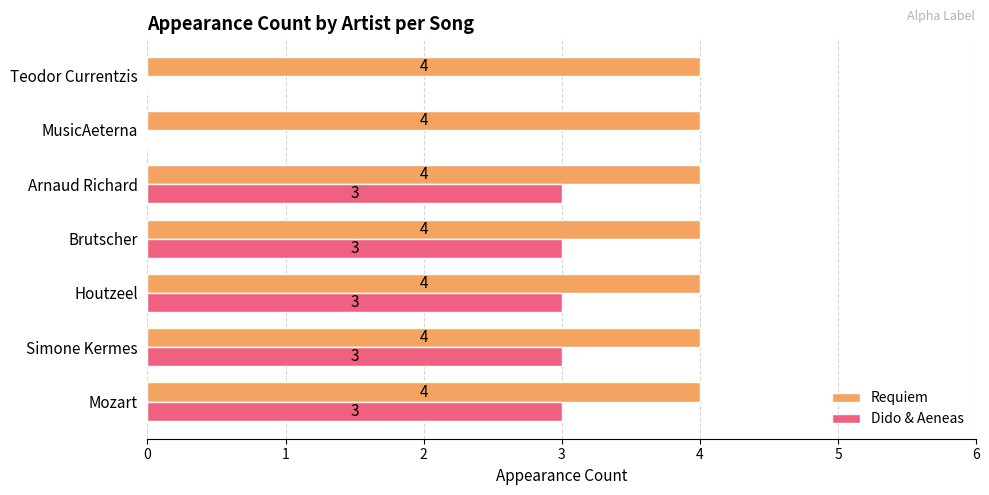

True or false: Requiem has a value of 7 at Houtzeel.

False